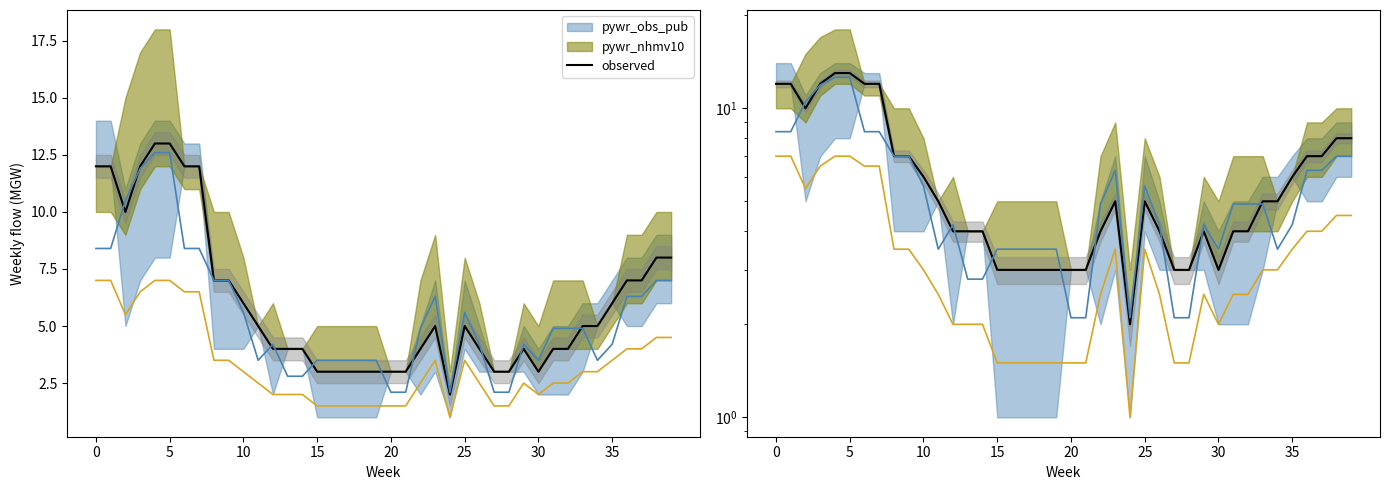

How many data points are less than 5?

19